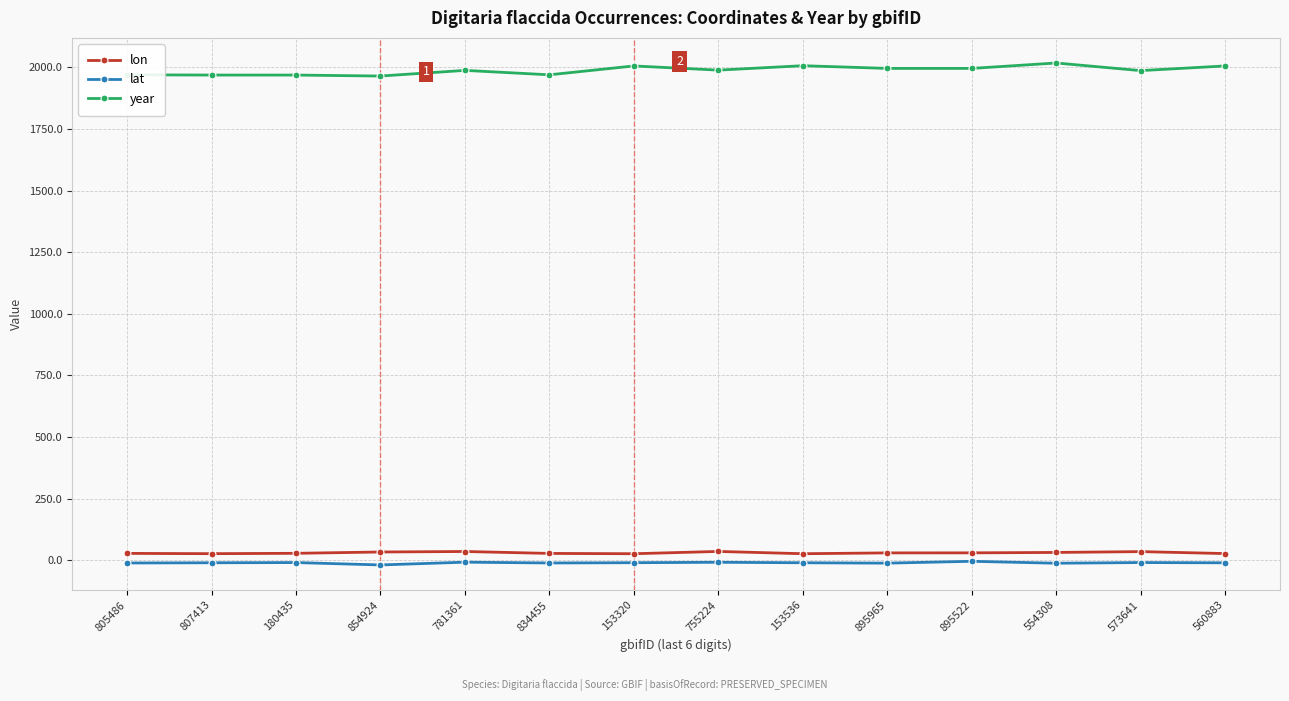

The value of year at 807413 is 684.4. True or false?

False